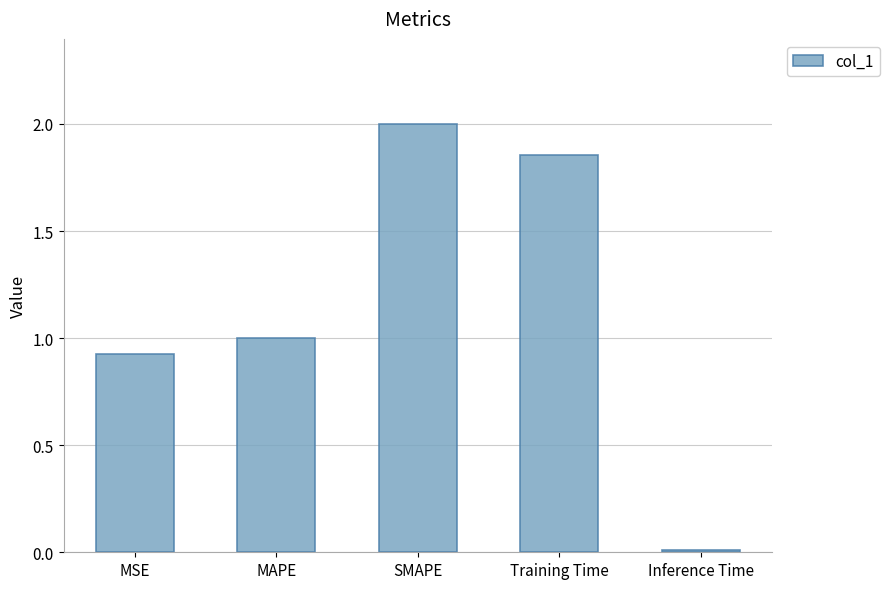

What position from the right is MSE?

5